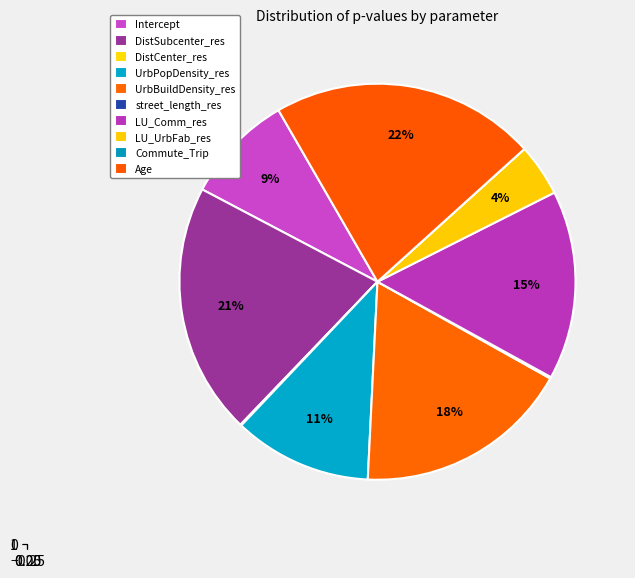

What percentage is the Age slice, to the nearest percent?

22%